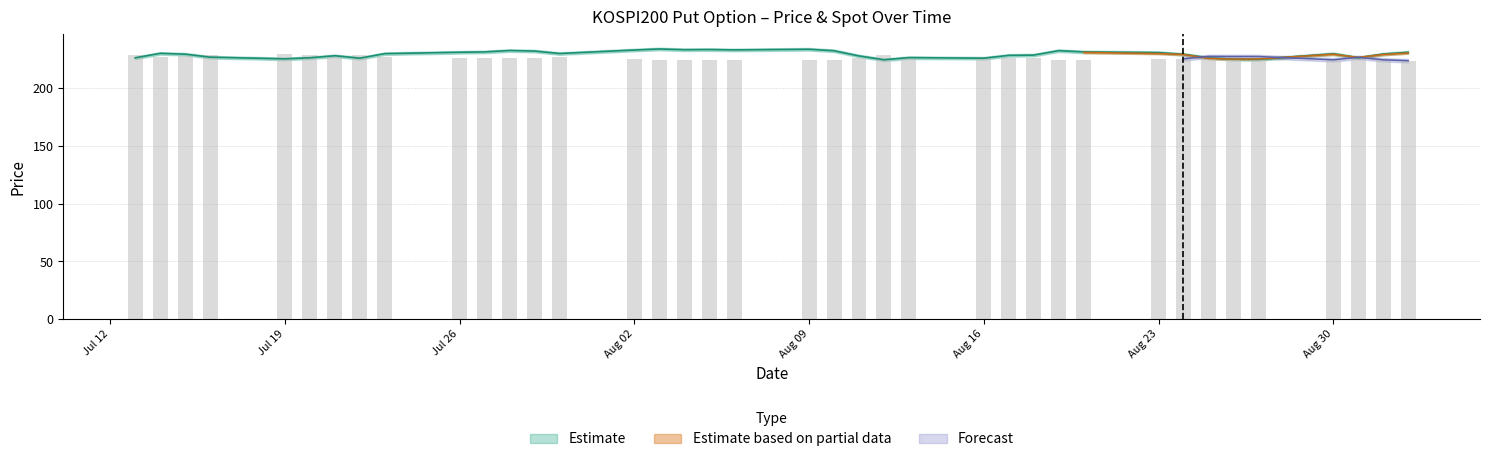

What is the greatest value displayed?

234.2